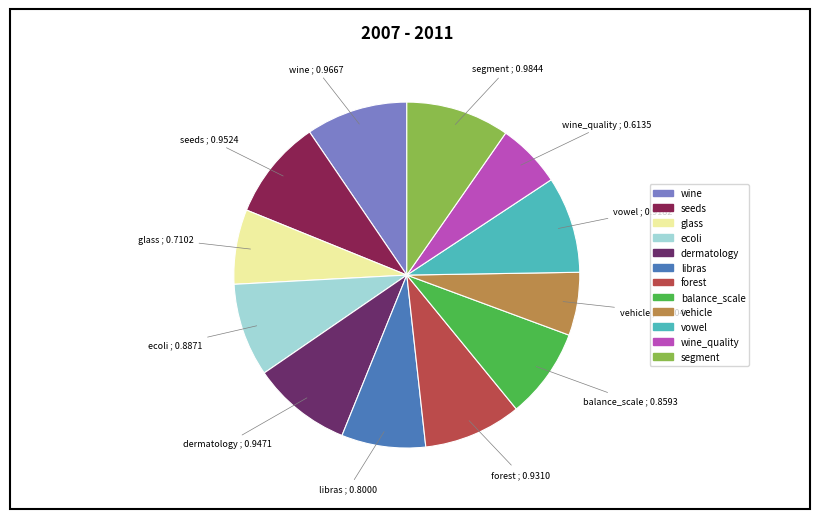

Does dermatology represent more than half of the total?

No